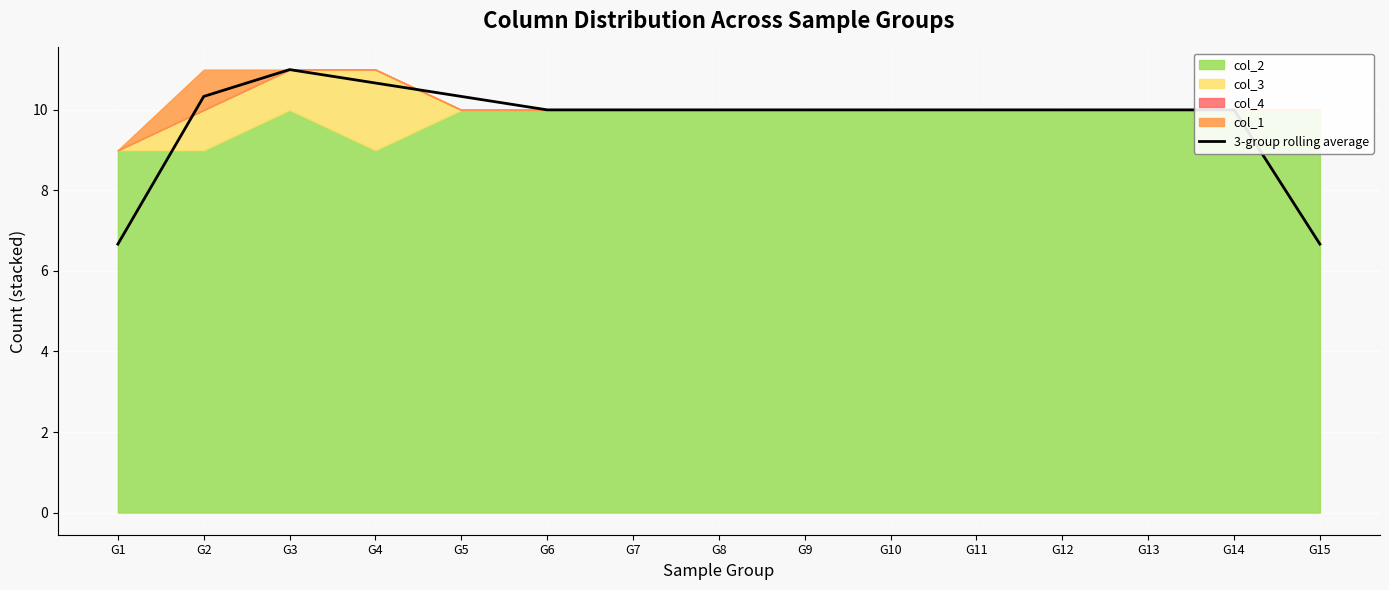

Is it true that the value at G5 is 10.3?

True